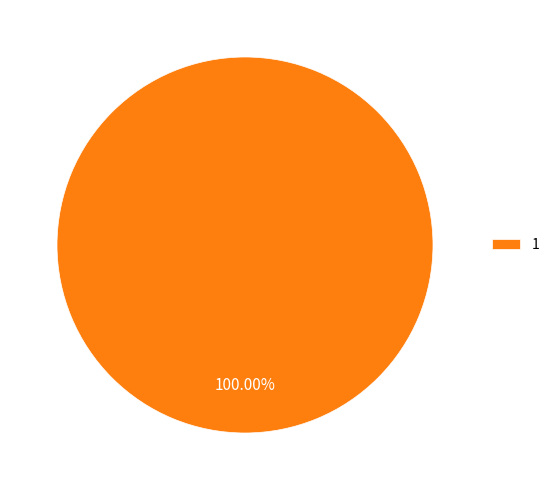

Does any single category account for the majority?

Yes